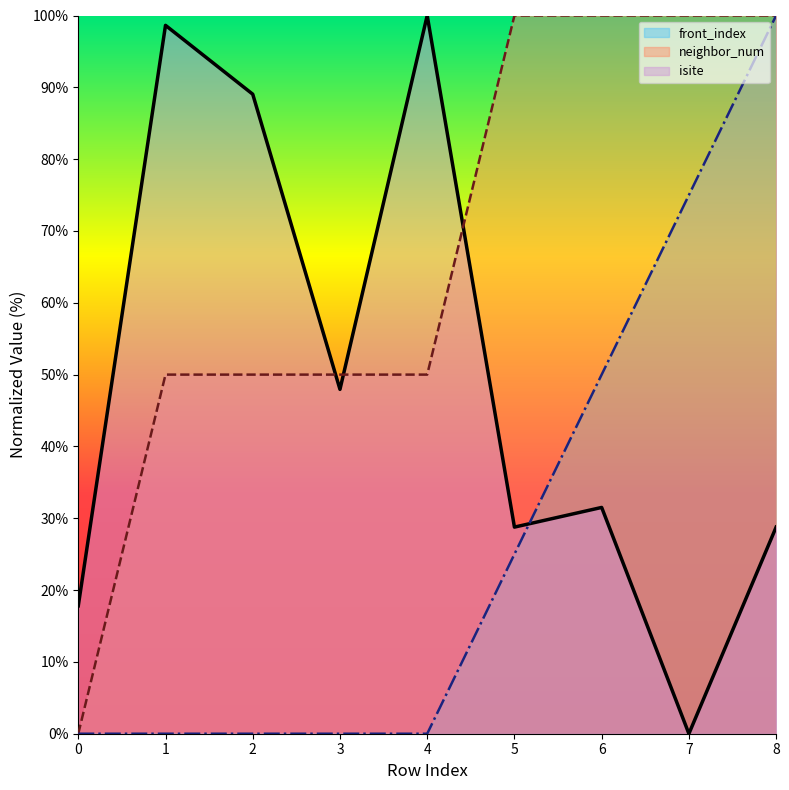

At which label is neighbor_num_line closest to 50?

1